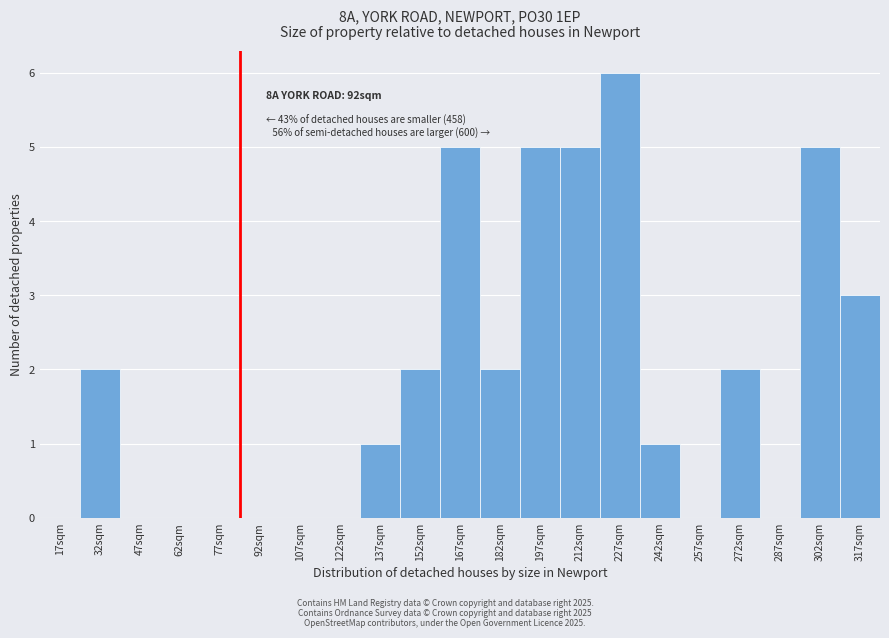

Reading left to right, what are all the values shown in this chart?

17sqm=0	32sqm=2	47sqm=0	62sqm=0	77sqm=0	92sqm=0	107sqm=0	122sqm=0	137sqm=1	152sqm=2	167sqm=5	182sqm=2	197sqm=5	212sqm=5	227sqm=6	242sqm=1	257sqm=0	272sqm=2	287sqm=0	302sqm=5	317sqm=3